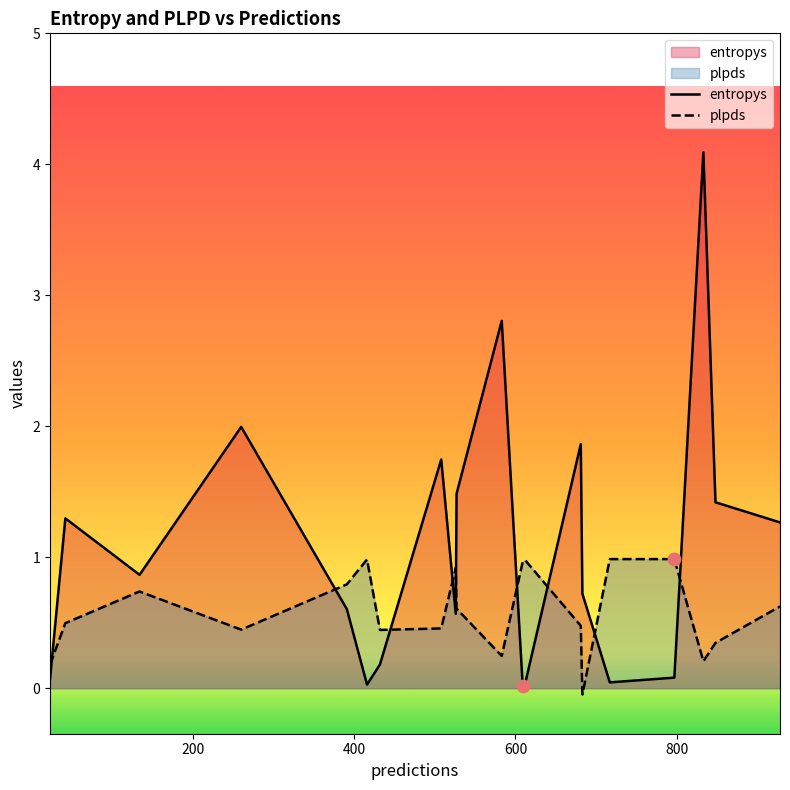

Which series has the largest total across all categories?

entropys